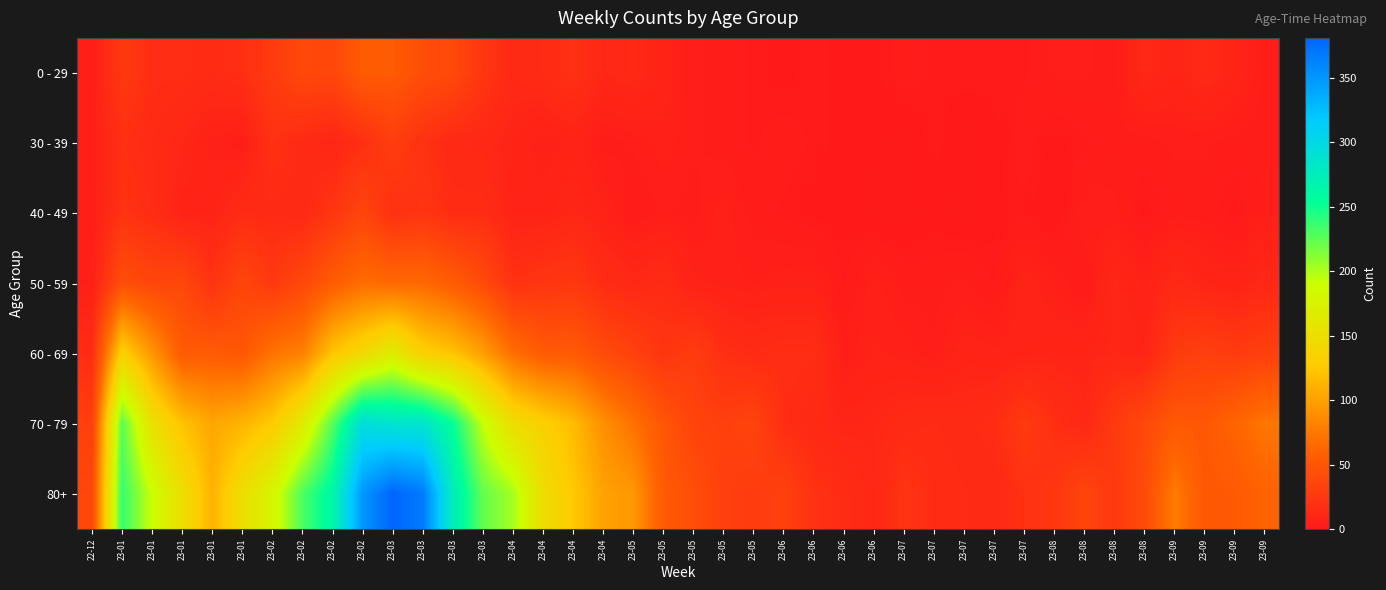

Which series changed the most between 23-02 and 23-04?

80+